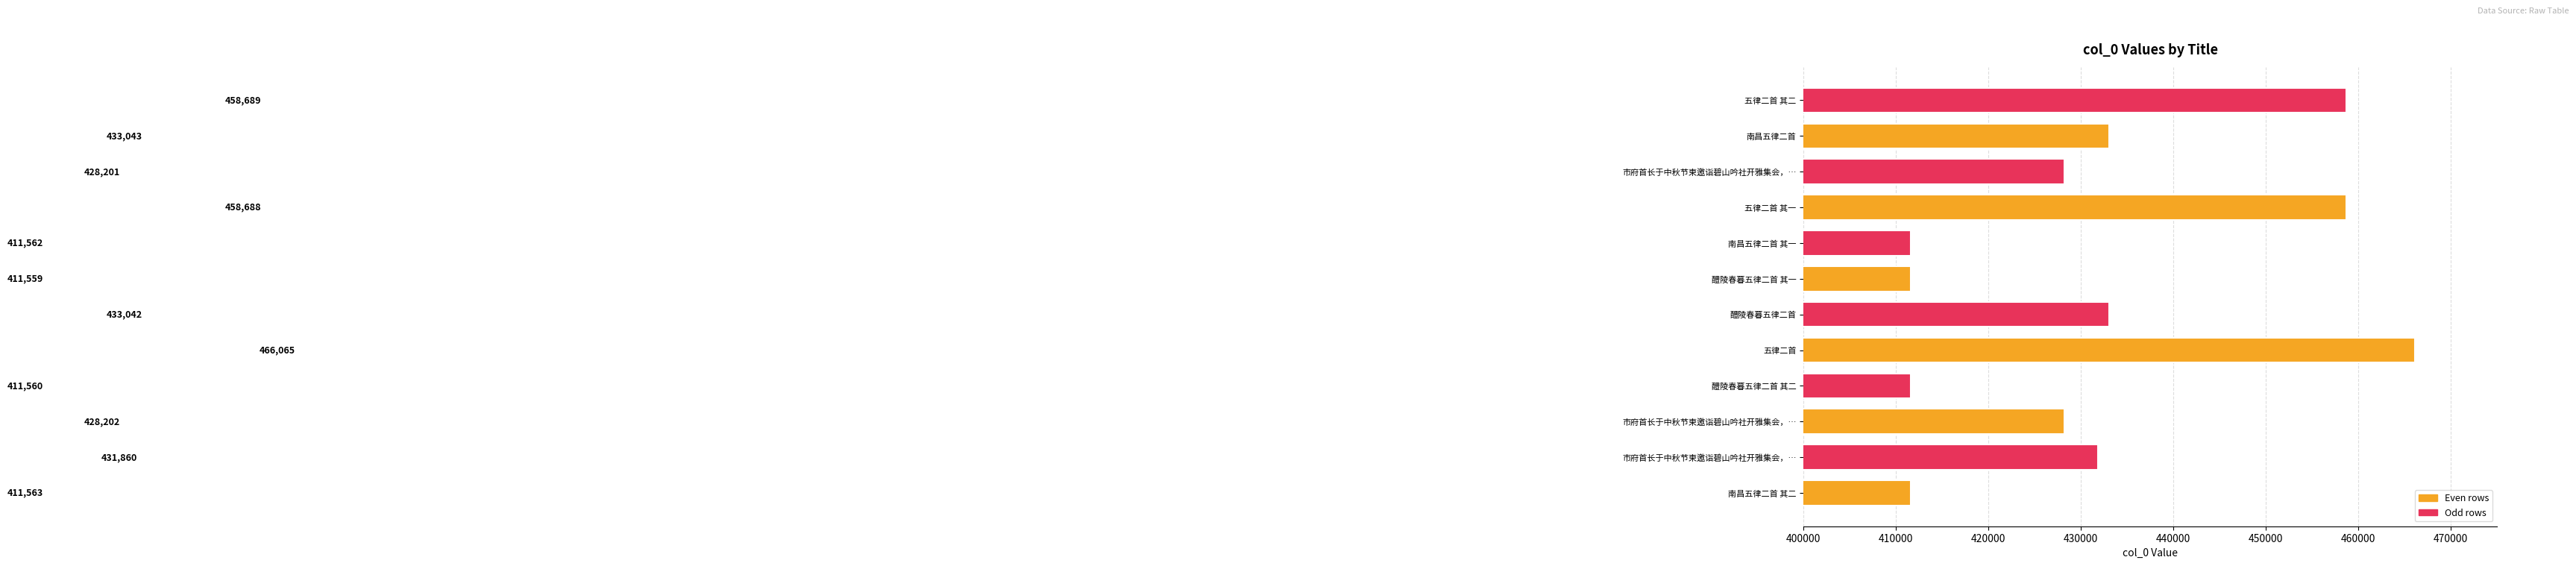

How many data points does each series have?

12